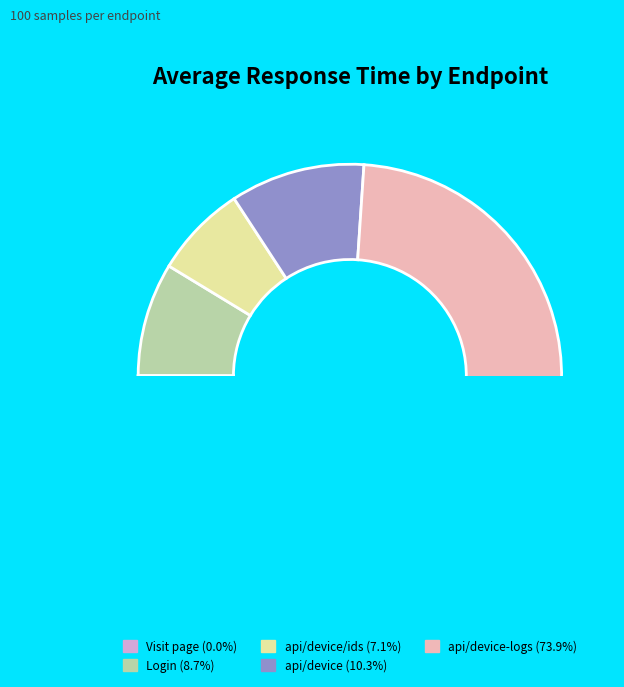

Count the number of slices in the pie.

5